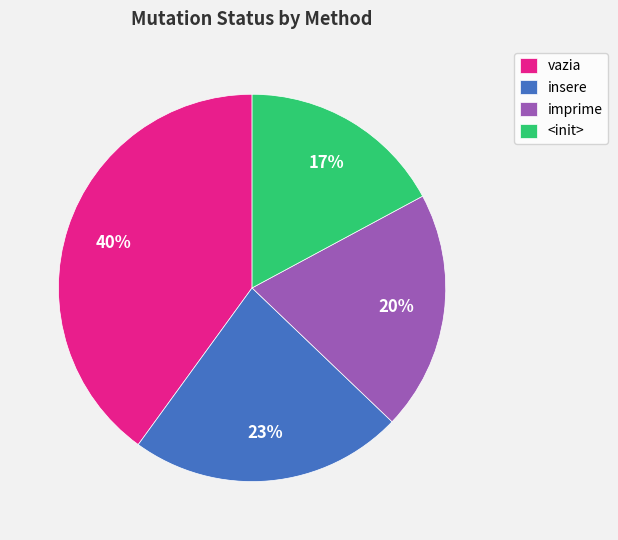

How many segments does this pie chart have?

4